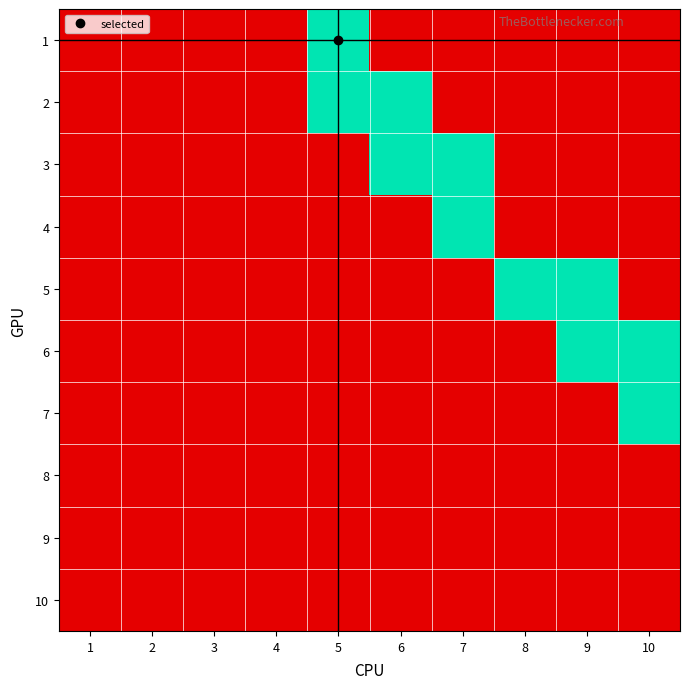

Reading right to left, extract all data points from this chart.

1: 10=0	9=0	8=0	7=0	6=0	5=1	4=0	3=0	2=0	1=0
2: 10=0	9=0	8=0	7=0	6=1	5=1	4=0	3=0	2=0	1=0
3: 10=0	9=0	8=0	7=1	6=1	5=0	4=0	3=0	2=0	1=0
4: 10=0	9=0	8=0	7=1	6=0	5=0	4=0	3=0	2=0	1=0
5: 10=0	9=1	8=1	7=0	6=0	5=0	4=0	3=0	2=0	1=0
6: 10=1	9=1	8=0	7=0	6=0	5=0	4=0	3=0	2=0	1=0
7: 10=1	9=0	8=0	7=0	6=0	5=0	4=0	3=0	2=0	1=0
8: 10=0	9=0	8=0	7=0	6=0	5=0	4=0	3=0	2=0	1=0
9: 10=0	9=0	8=0	7=0	6=0	5=0	4=0	3=0	2=0	1=0
10: 10=0	9=0	8=0	7=0	6=0	5=0	4=0	3=0	2=0	1=0